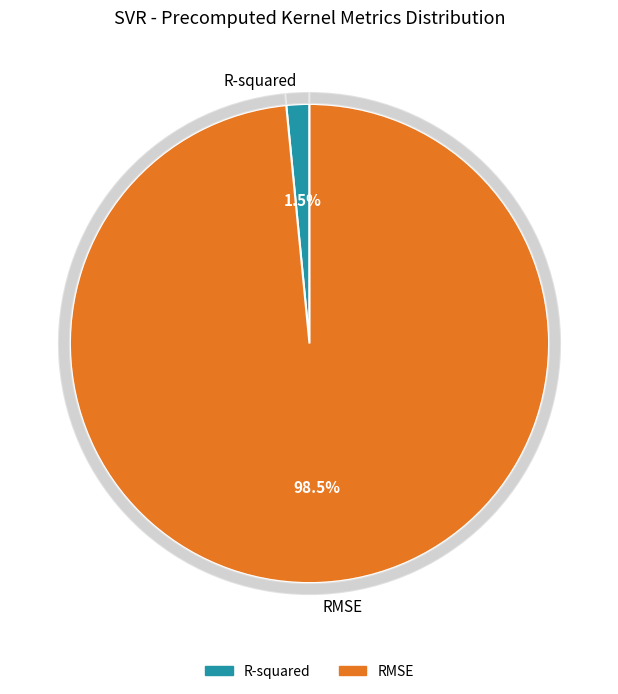

To the nearest percent, what portion does RMSE represent?

98%